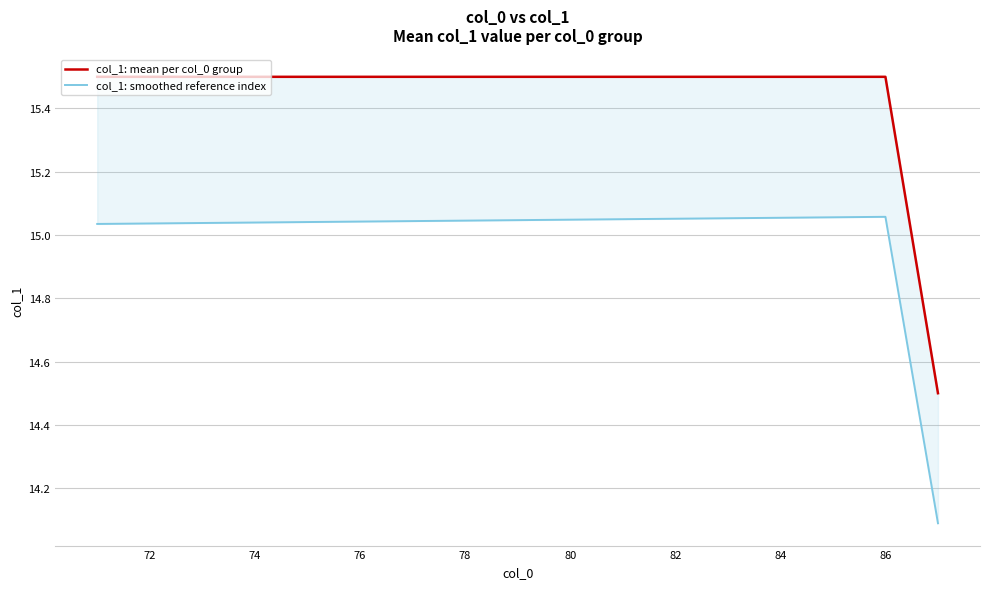

Rank the series by their average value, from highest to lowest.

col_1: mean per col_0 group, col_1: smoothed reference index